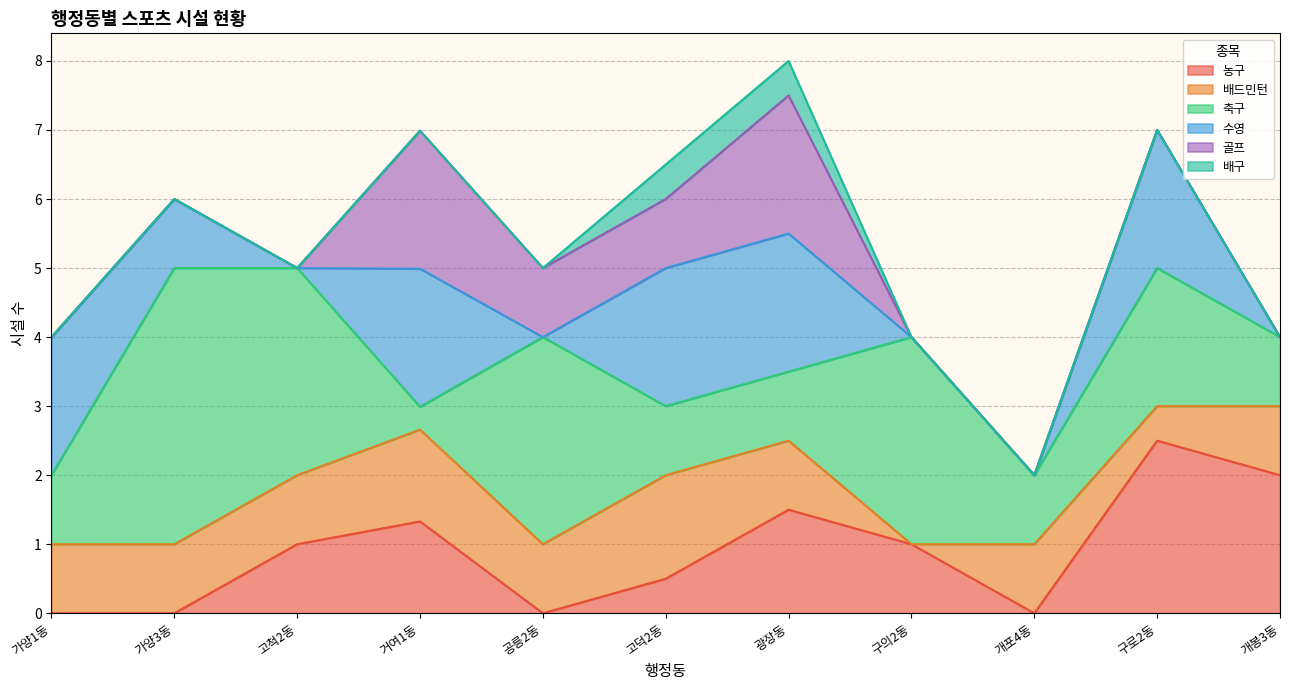

Which series has the largest total across all categories?

축구